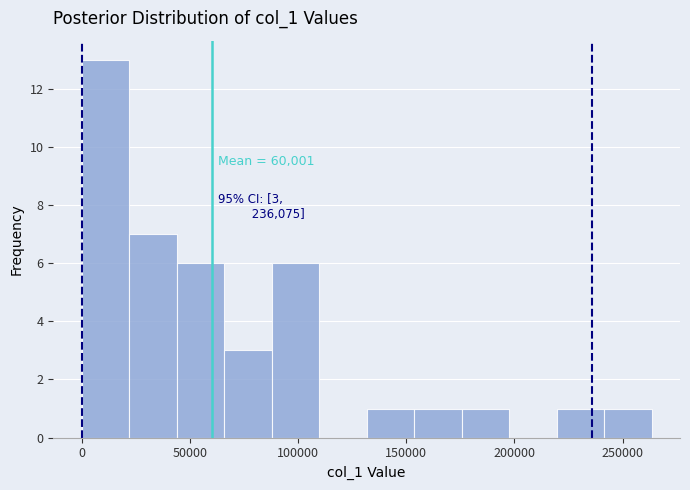

Which range on the x-axis has the tallest bar?

0 to 20000